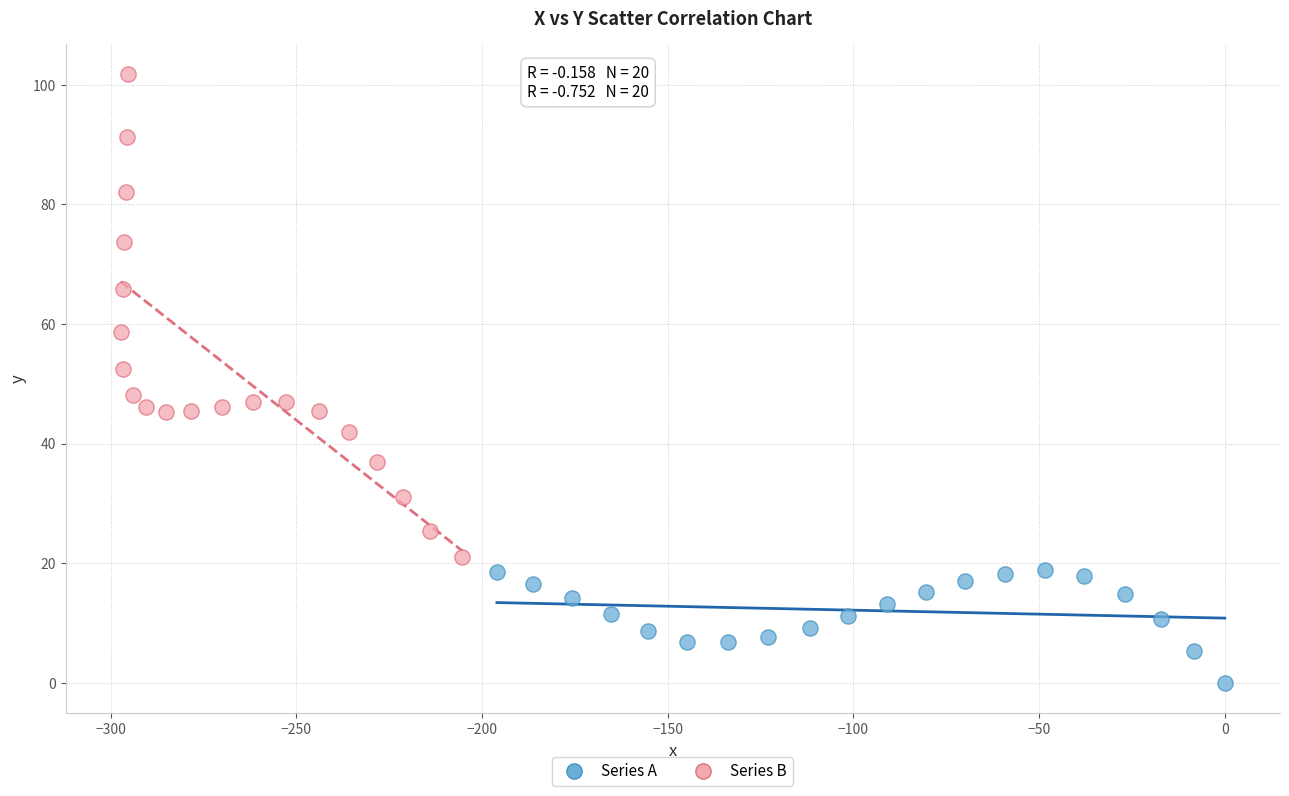

Which series has the widest spread of Y values?

Series B